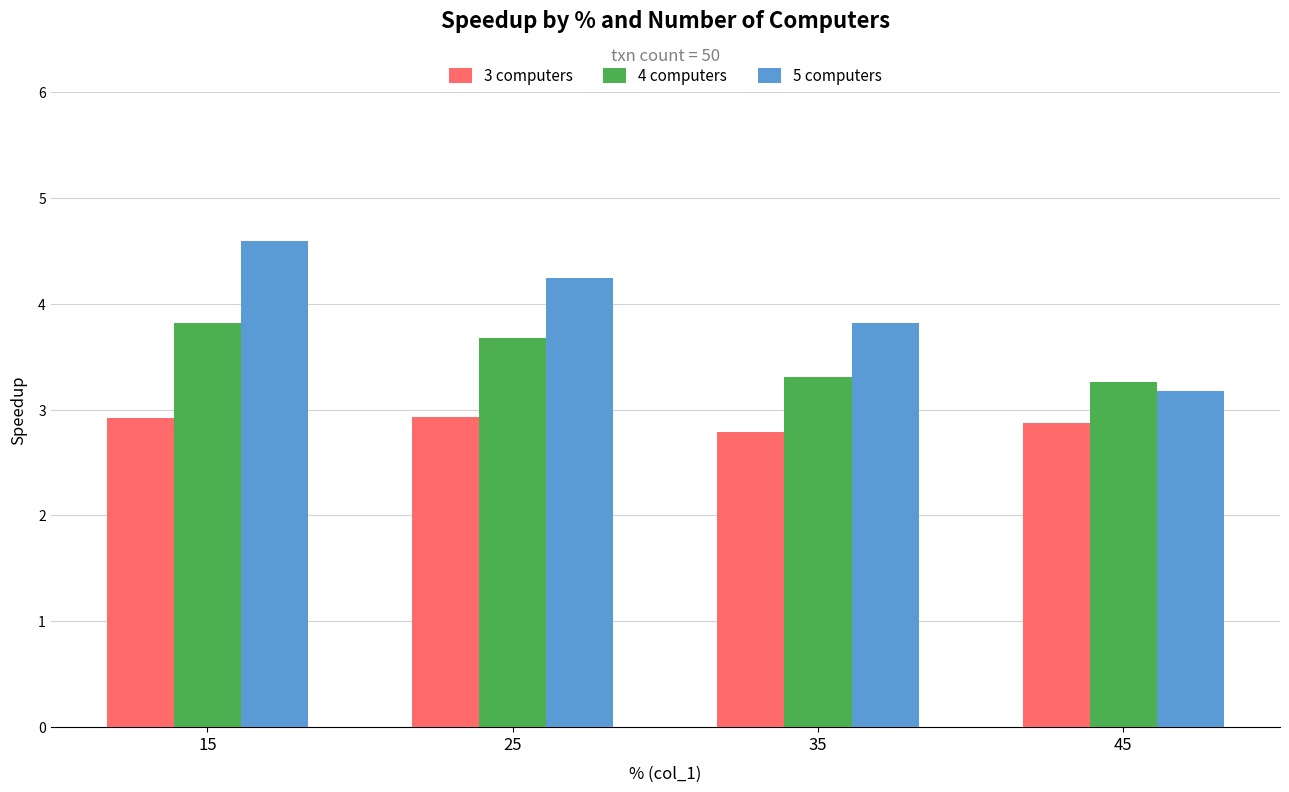

What is the total value across all series at 45?

9.3